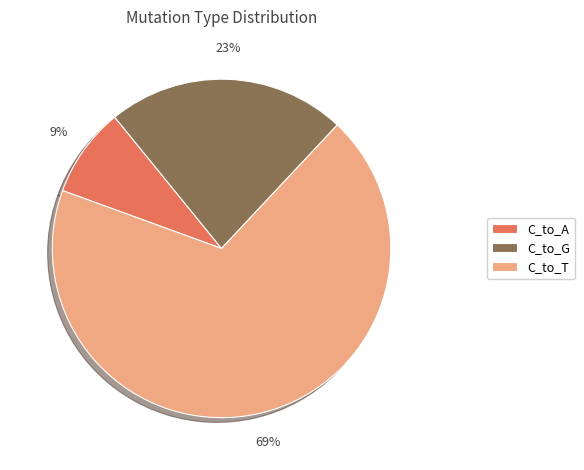

Which category has the biggest portion of the pie?

C_to_T